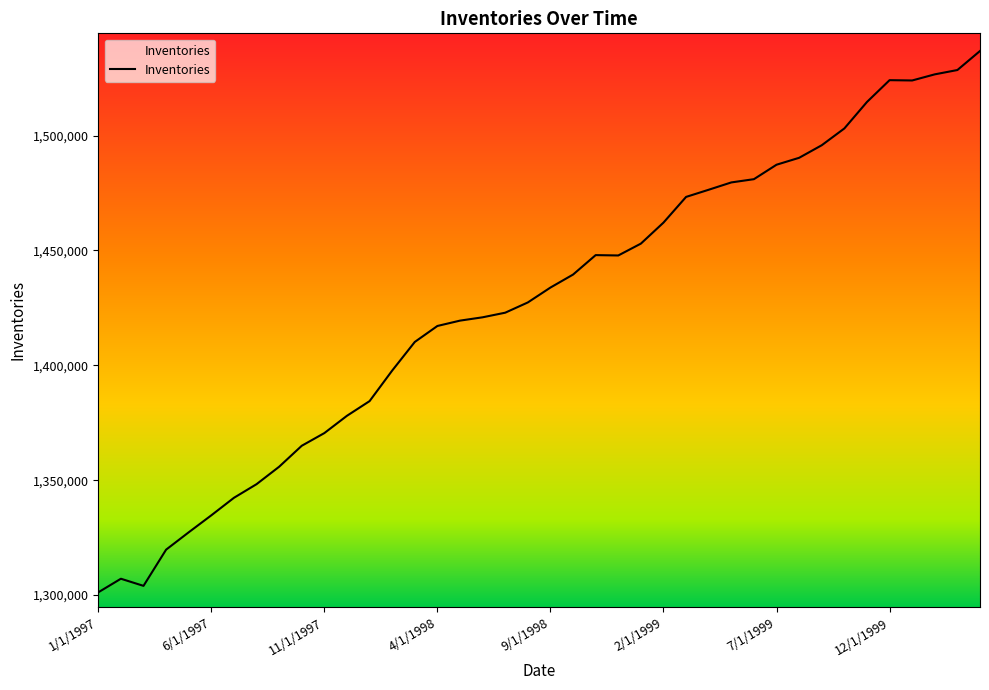

What is the smallest value displayed?

1301161